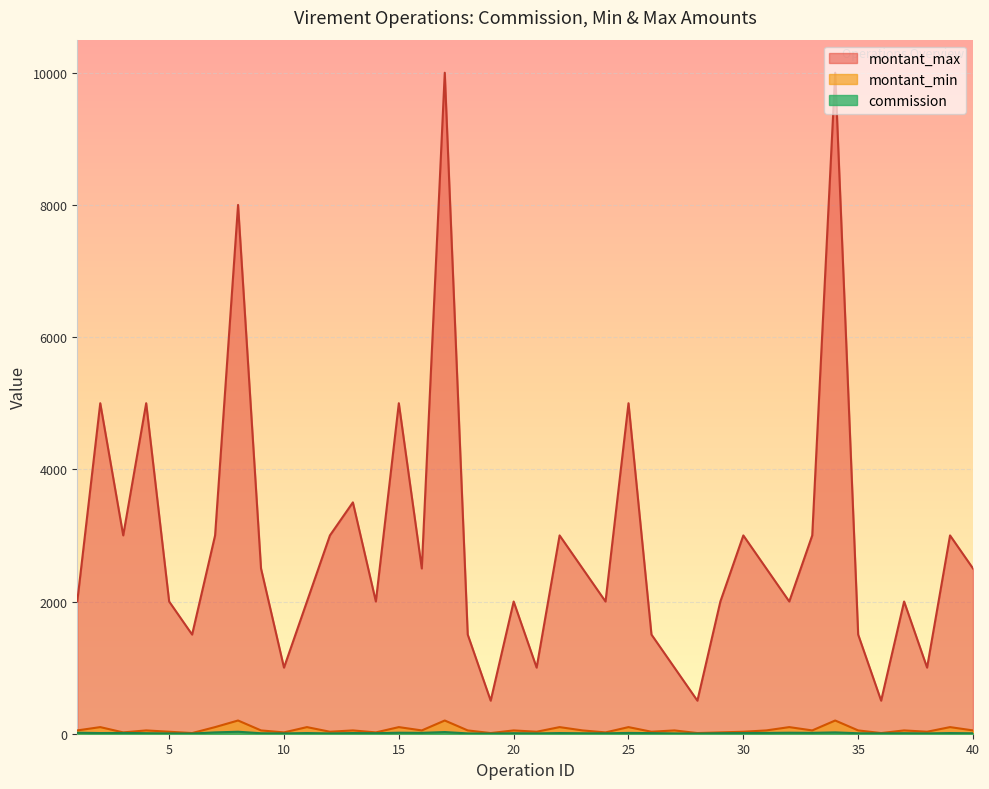

At which category does montant_min reach its first local valley?

3